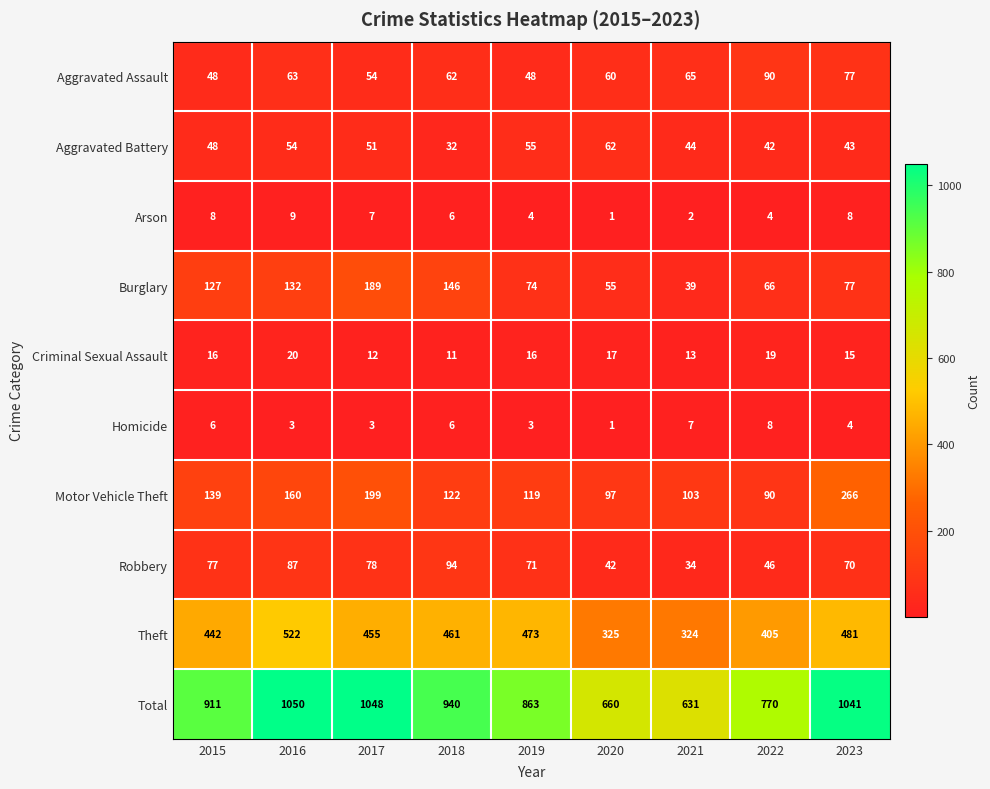

What value does the Theft series have at 2022, to the nearest 5?

405